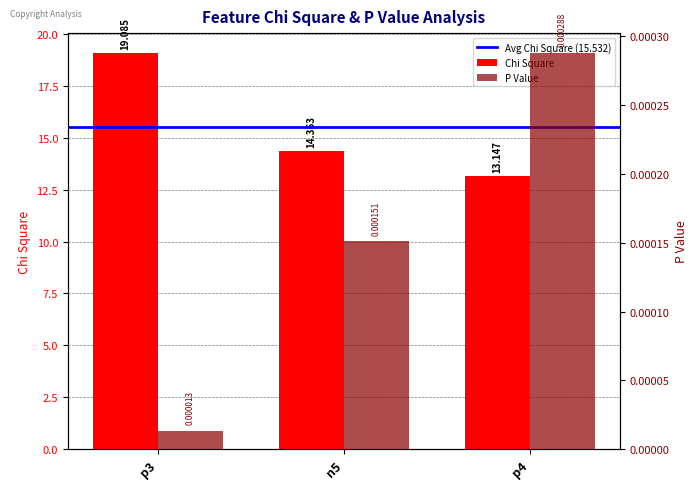

What is the difference between the Chi Square values at p3 and n5?

4.7